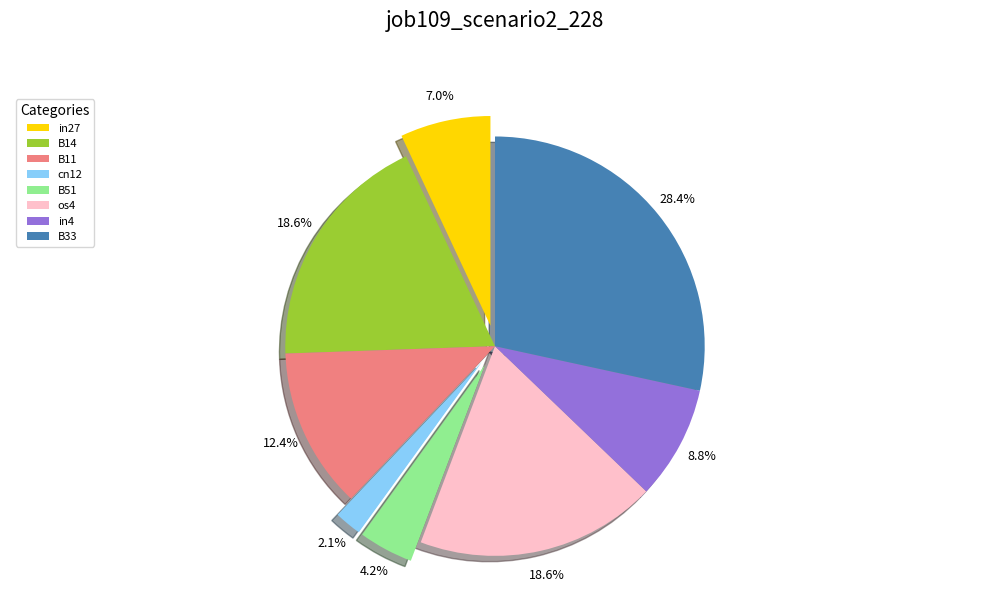

Does any single category account for the majority?

No